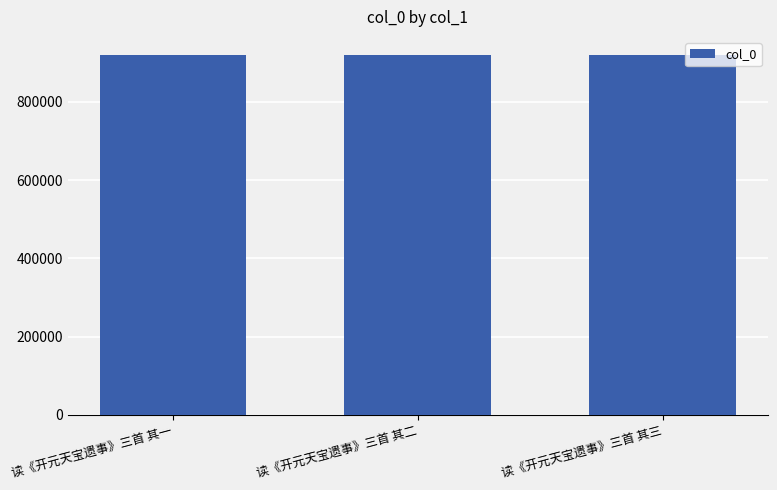

What is the label of the 1st bar from the right?

读《开元天宝遗事》三首 其三